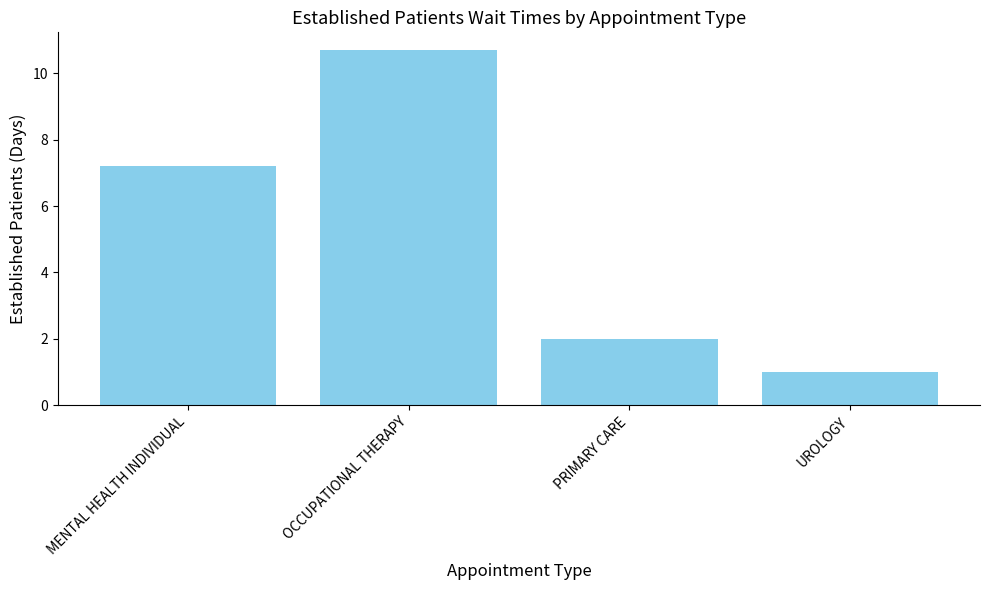

Reading left to right, list all the values displayed in this chart.

7.2	10.7	2.0	1.0